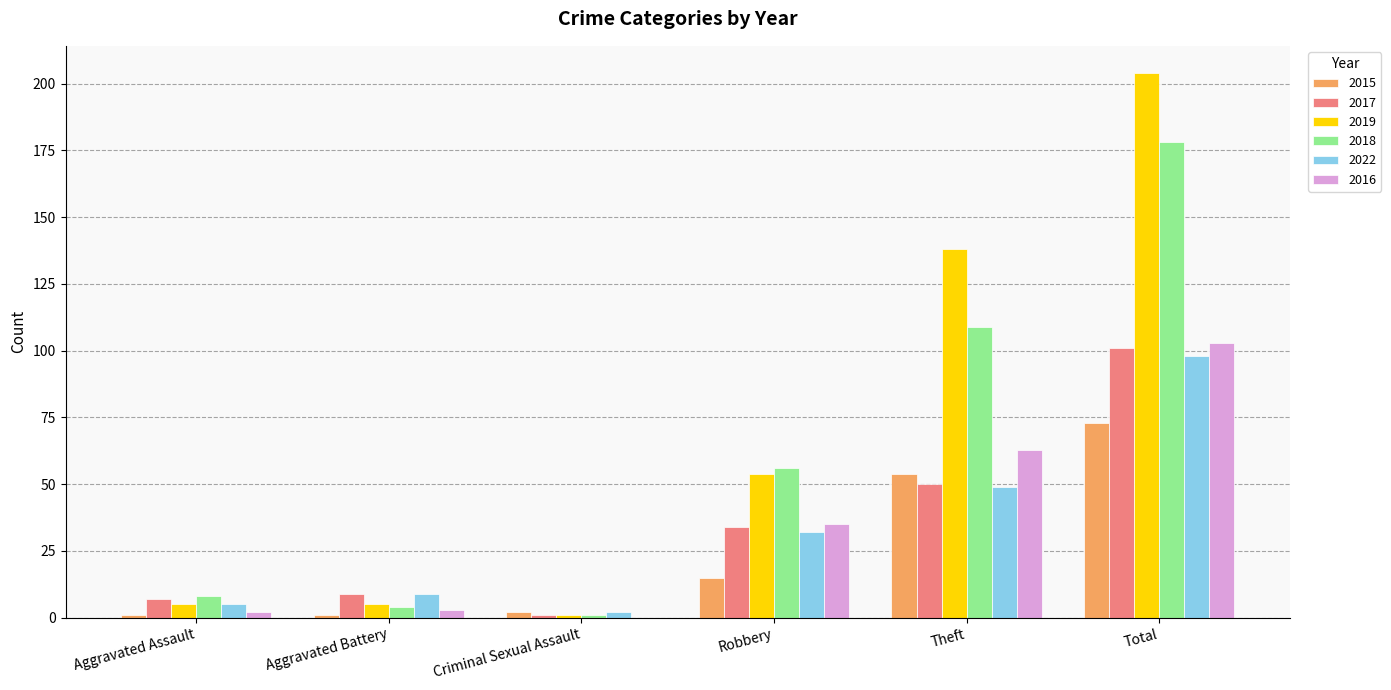

Is it true that 2017 equals 9 at Aggravated Battery?

True